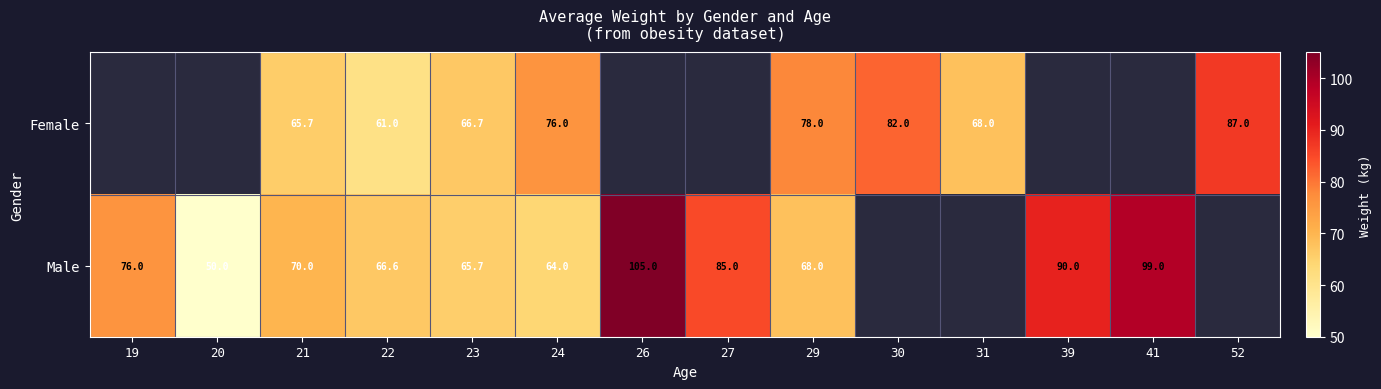

Rank the series at 22 from highest to lowest value.

Male, Female